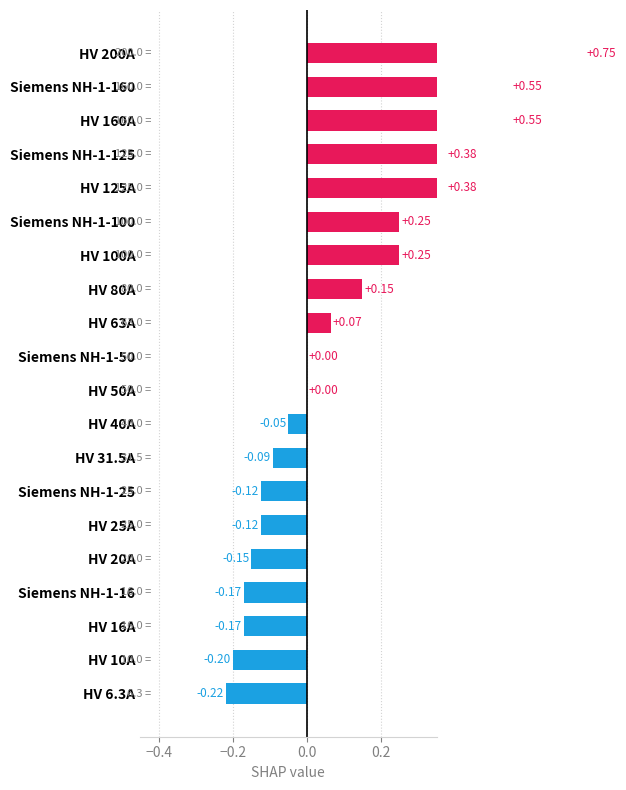

How many negative values are there?

9